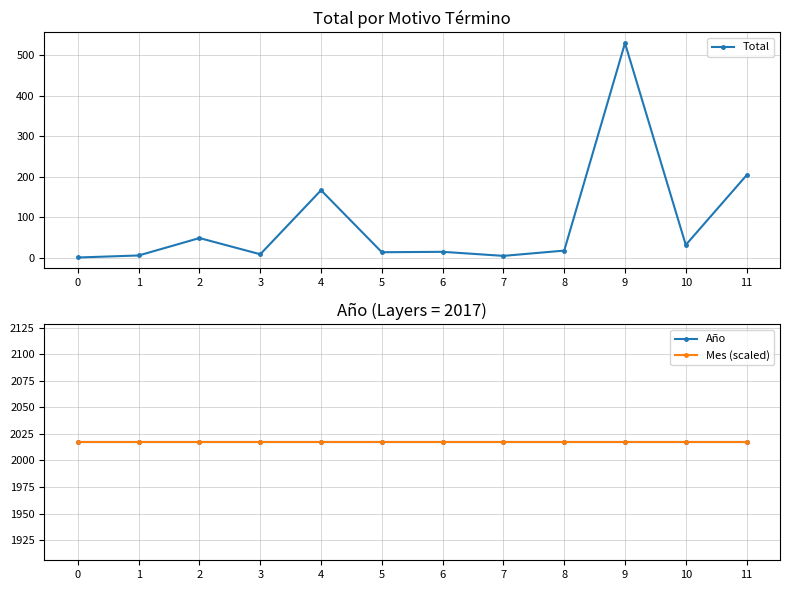

What is the average value of the Año series?

2017